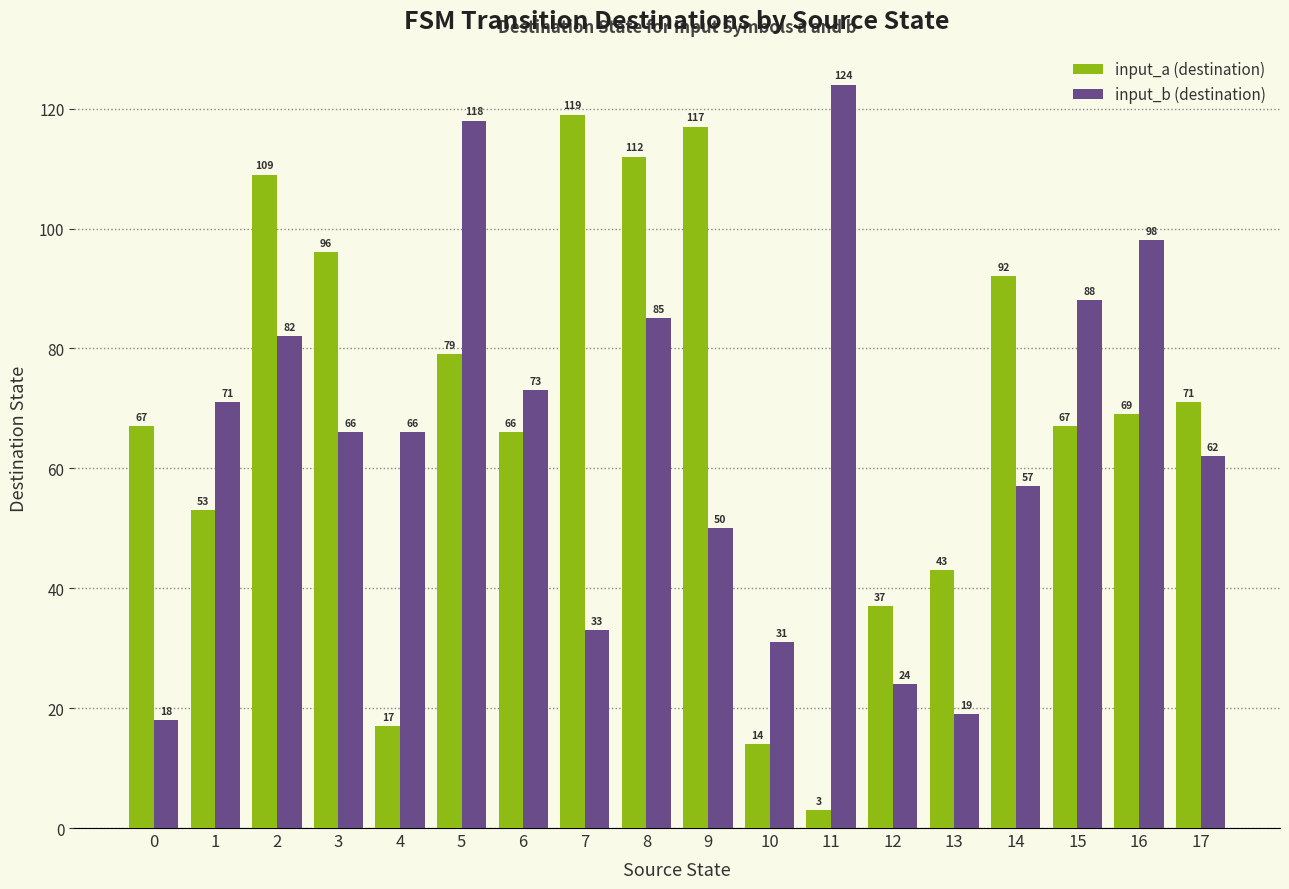

What is the highest value of the input_b (destination) series?

124